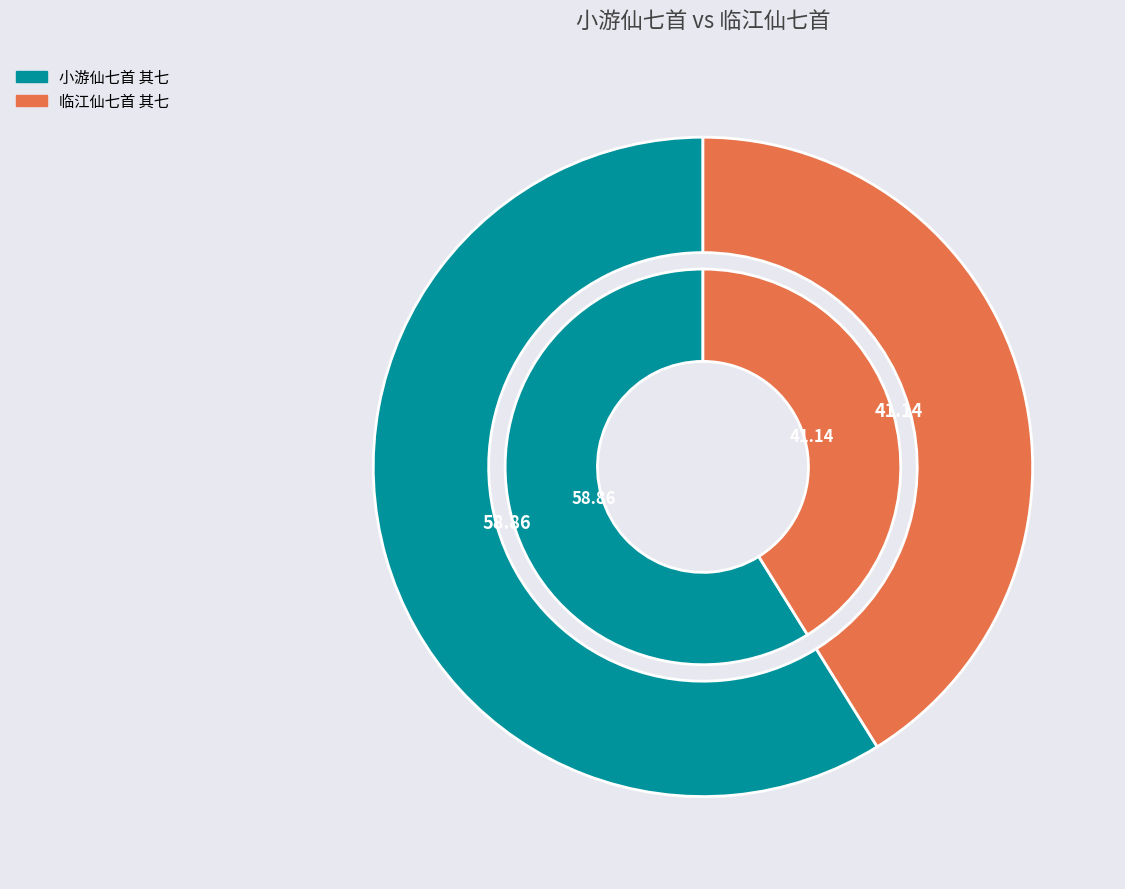

Which slice represents more than half of the pie?

小游仙七首 其七